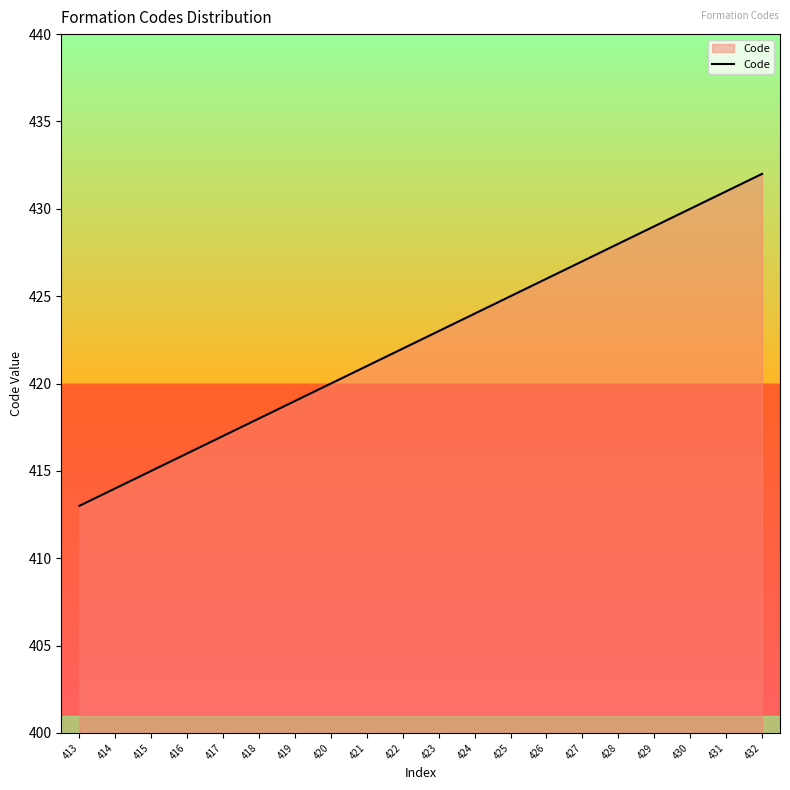

Between 432 and 418, which is larger?

432